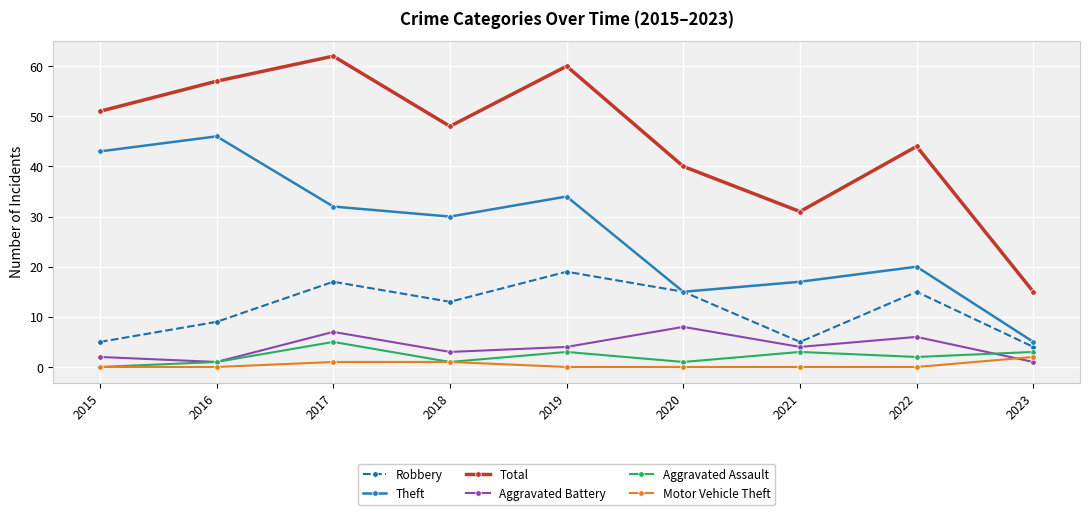

At which label does Aggravated Assault first exceed 2?

2017